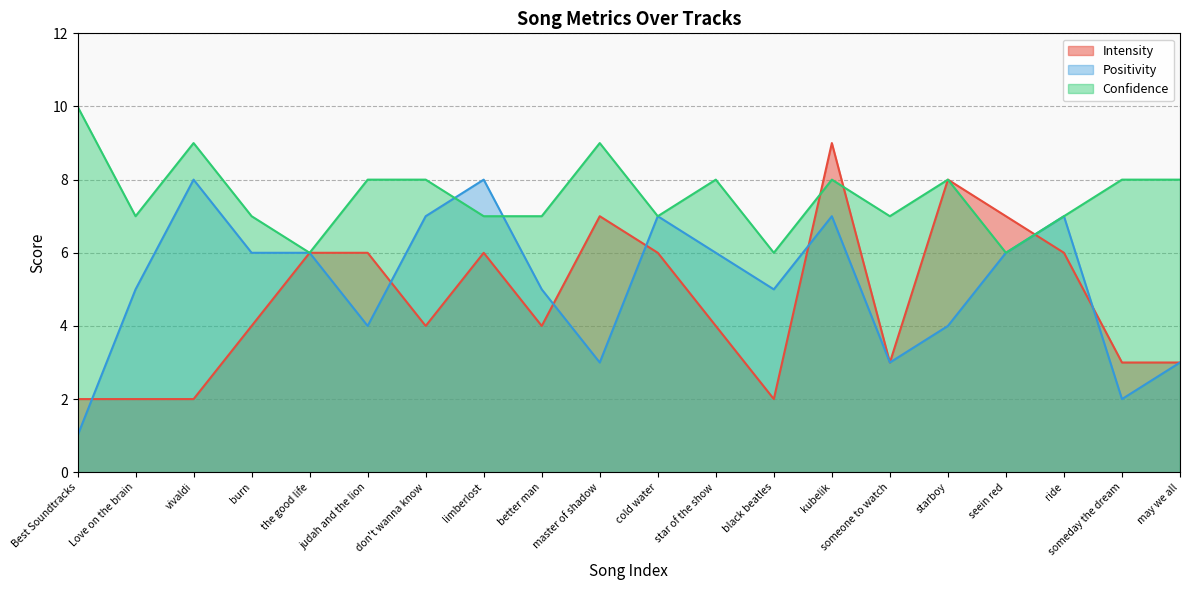

Reading right to left, extract all data points from this chart.

Intensity: may we all=3	someday the dream=3	ride=6	seein red=7	starboy=8	someone to watch=3	kubelik=9	black beatles=2	star of the show=4	cold water=6	master of shadow=7	better man=4	limberlost=6	don't wanna know=4	judah and the lion=6	the good life=6	burn=4	vivaldi=2	Love on the brain=2	Best Soundtracks=2
Positivity: may we all=3	someday the dream=2	ride=7	seein red=6	starboy=4	someone to watch=3	kubelik=7	black beatles=5	star of the show=6	cold water=7	master of shadow=3	better man=5	limberlost=8	don't wanna know=7	judah and the lion=4	the good life=6	burn=6	vivaldi=8	Love on the brain=5	Best Soundtracks=1
Confidence: may we all=8	someday the dream=8	ride=7	seein red=6	starboy=8	someone to watch=7	kubelik=8	black beatles=6	star of the show=8	cold water=7	master of shadow=9	better man=7	limberlost=7	don't wanna know=8	judah and the lion=8	the good life=6	burn=7	vivaldi=9	Love on the brain=7	Best Soundtracks=10